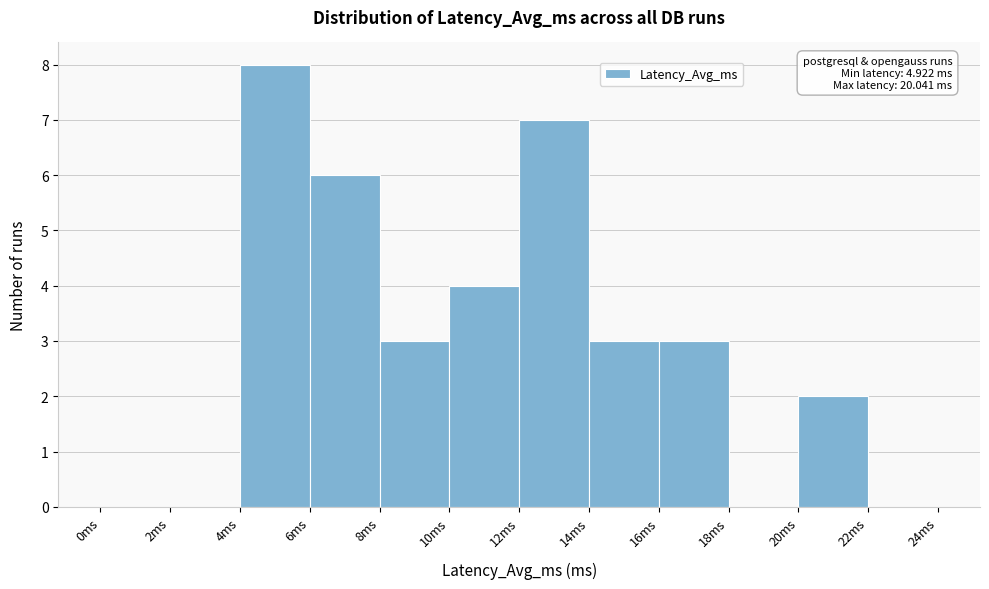

Which range on the x-axis has the tallest bar?

4 to 6